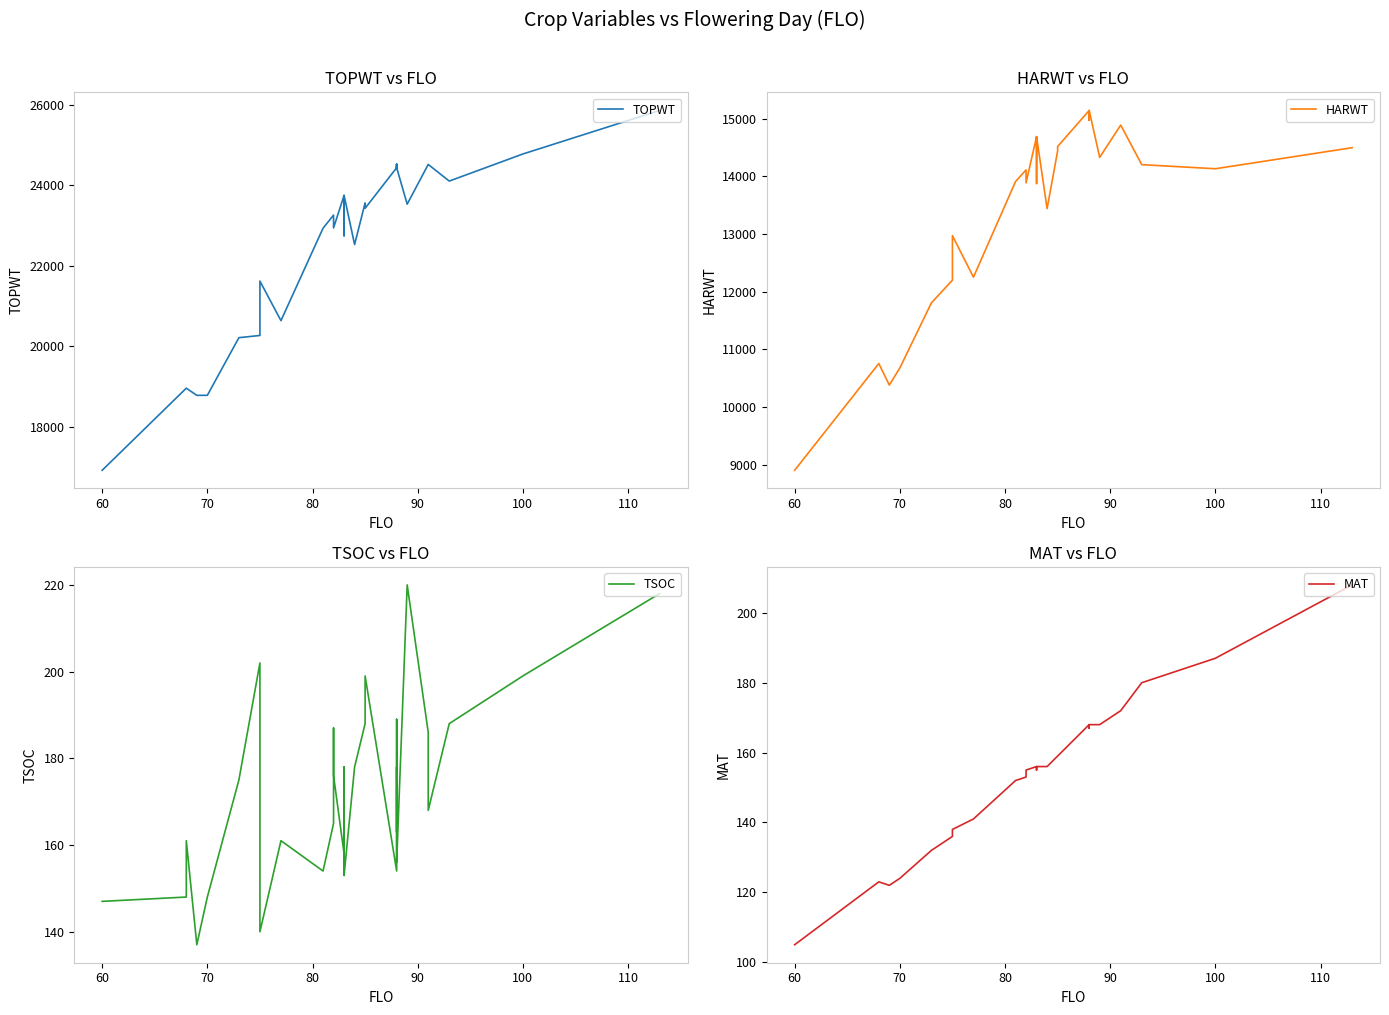

How many distinct data groups are displayed?

4